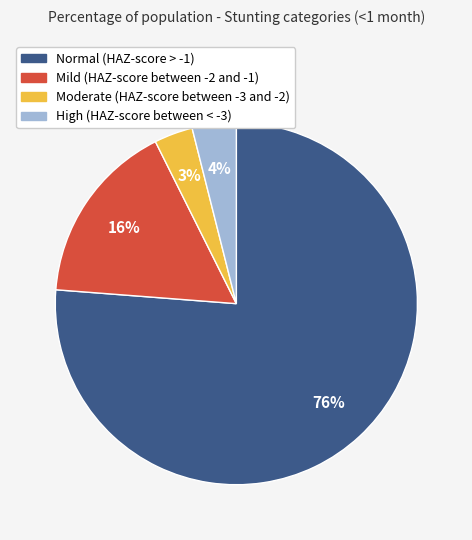

To the nearest percent, what percentage of the pie is High (HAZ-score between < -3)?

4%